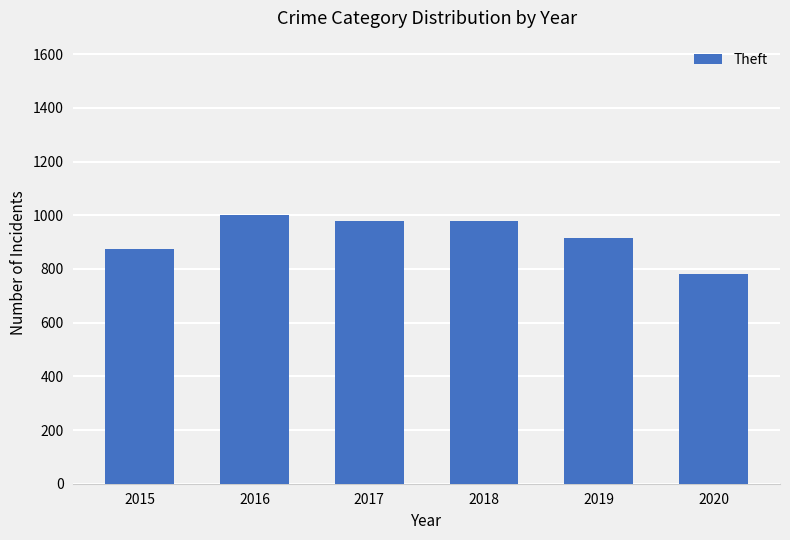

True or false: the data shows 914 at 2019.

True